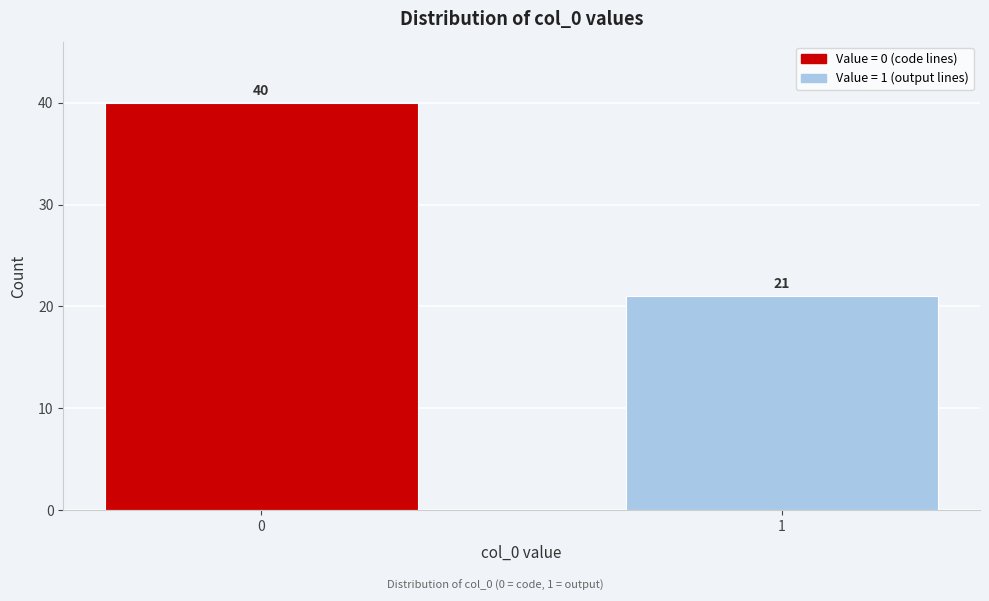

Reading left to right, list all the values displayed in this chart.

40	21